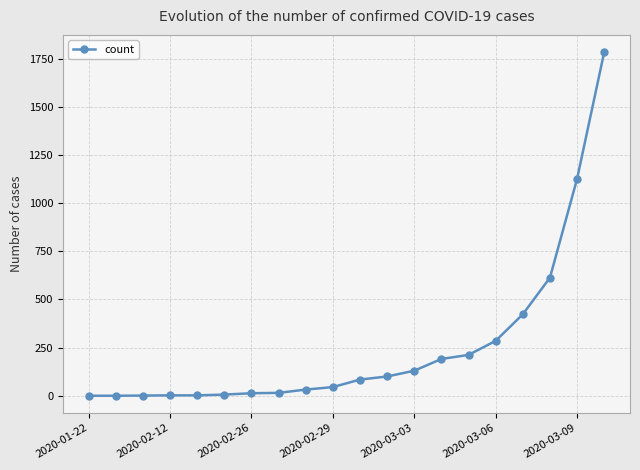

What is the difference between the second highest and minimum values?

1126